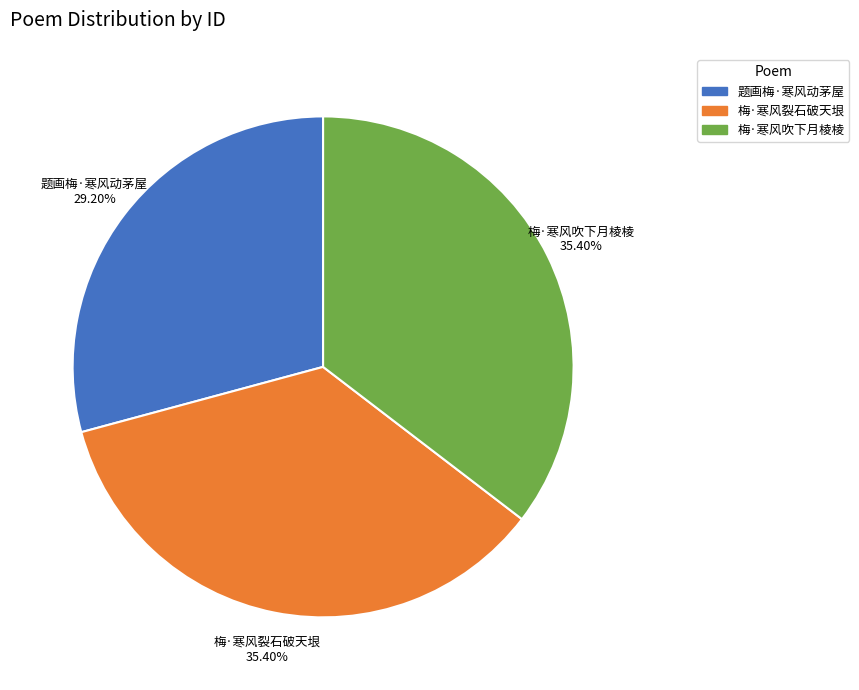

Count the number of slices in the pie.

3